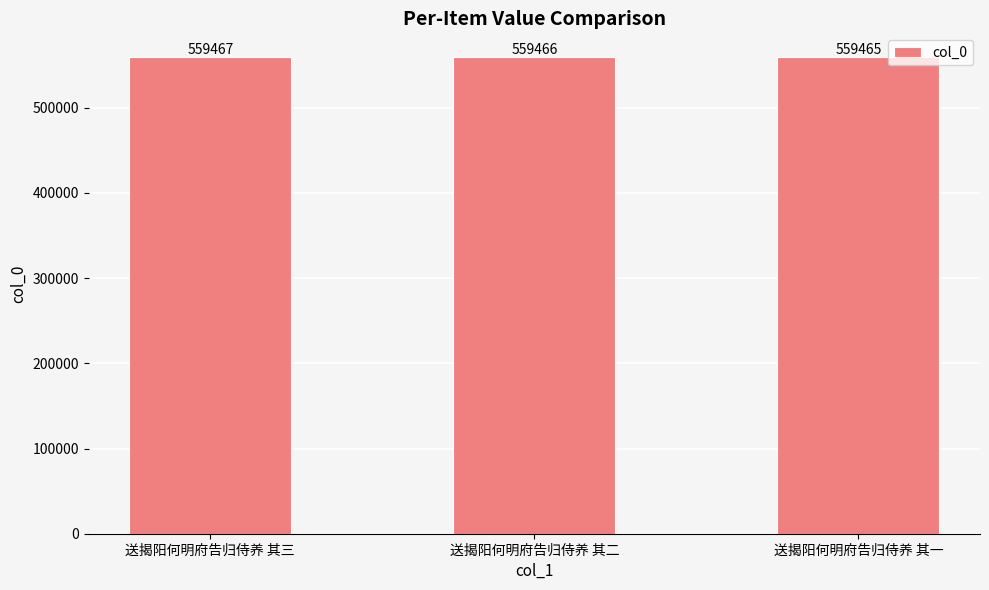

Where is the data nearest to the value 559466?

送揭阳何明府告归侍养 其二